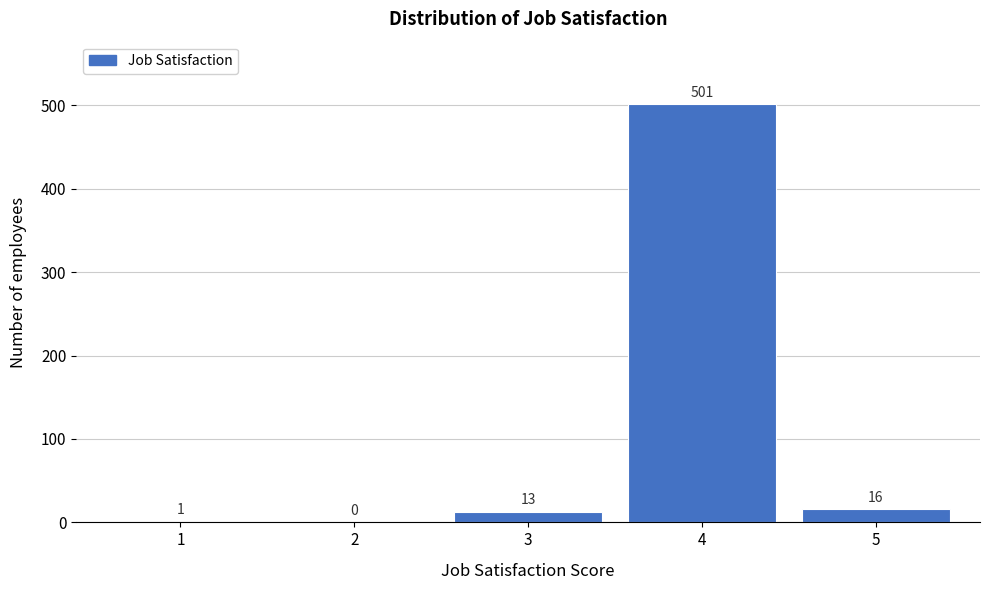

Which range on the x-axis has the tallest bar?

3.5 to 4.5